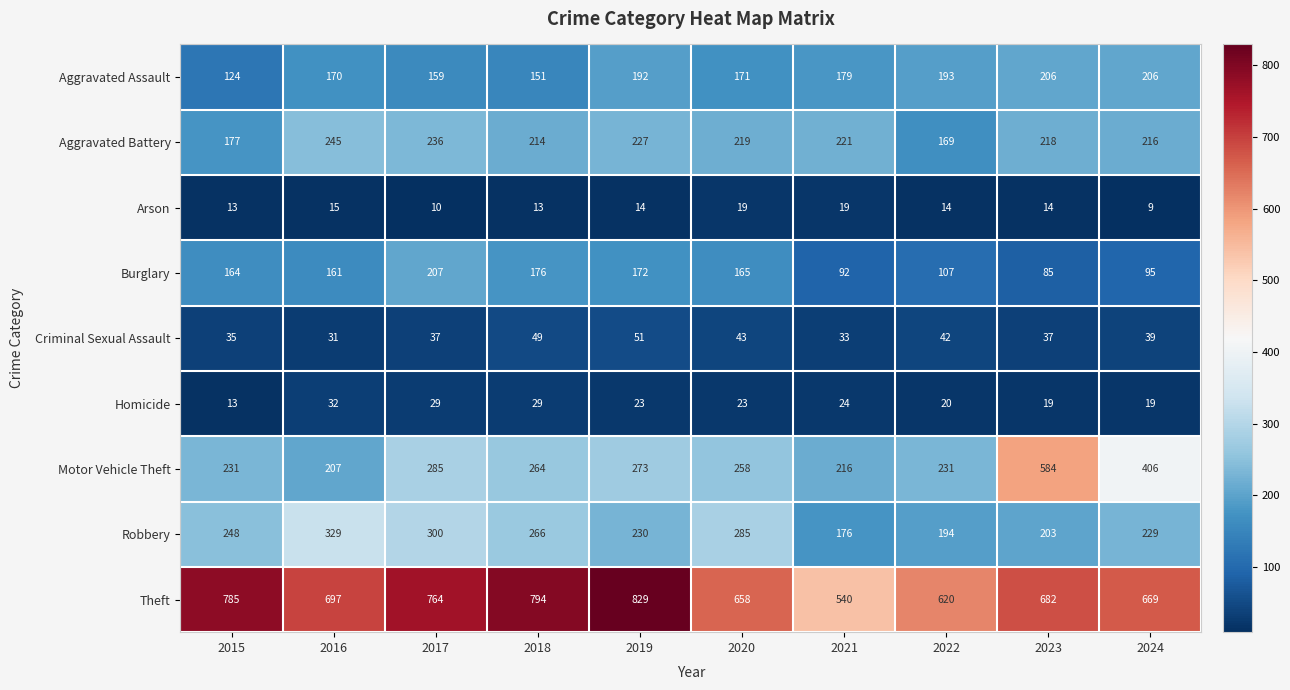

Which series has the largest range (max minus min)?

Motor Vehicle Theft